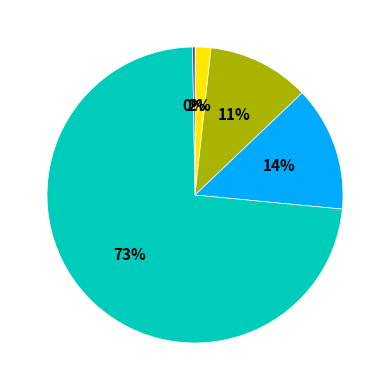

Is there a majority slice in this chart?

Yes